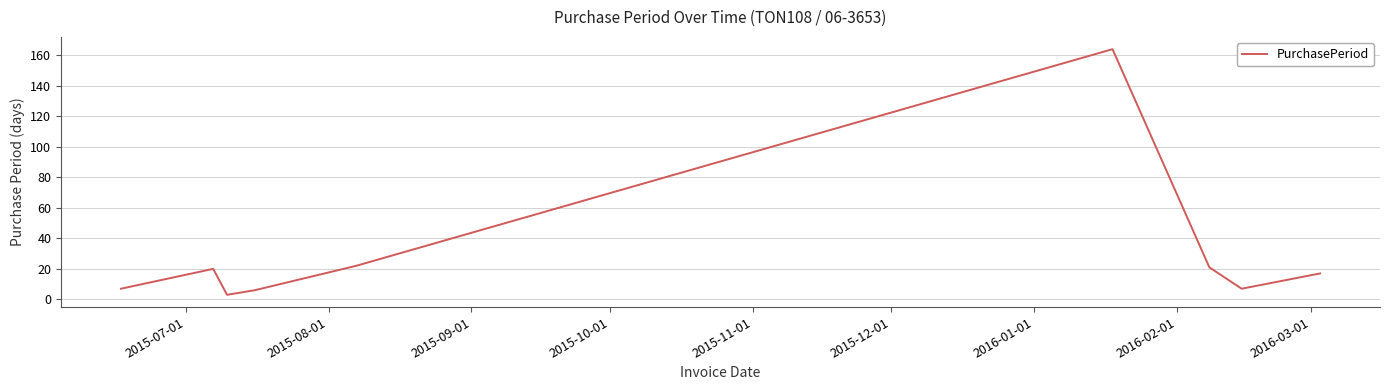

What is the difference between the maximum and minimum values?

161